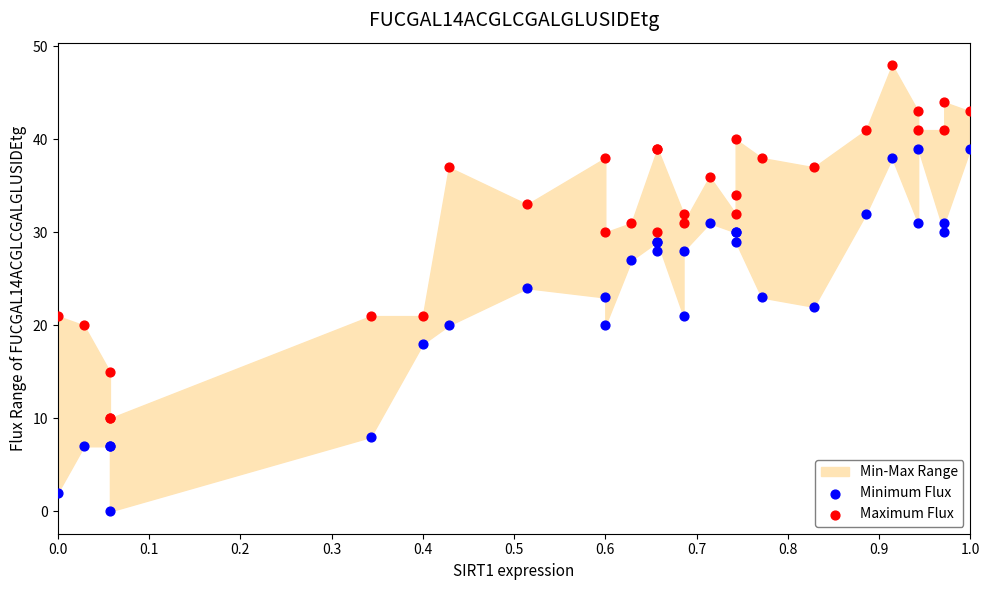

Which series reaches the minimum Y coordinate?

Minimum Flux